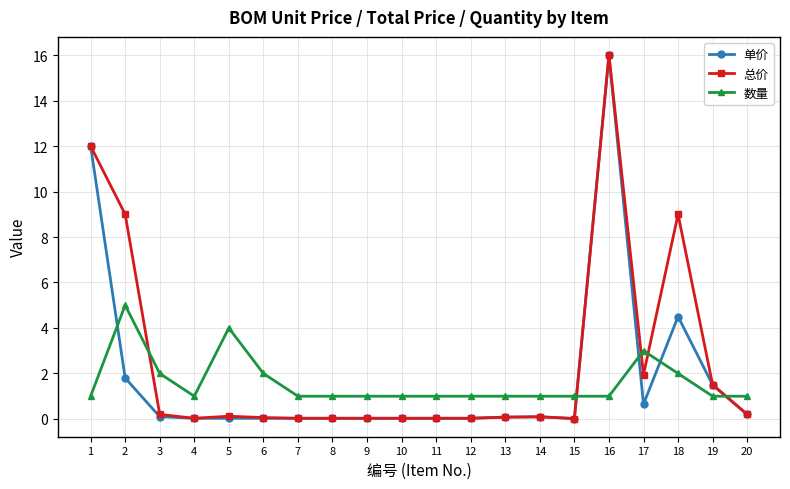

What is the maximum value shown in the chart?

16.0